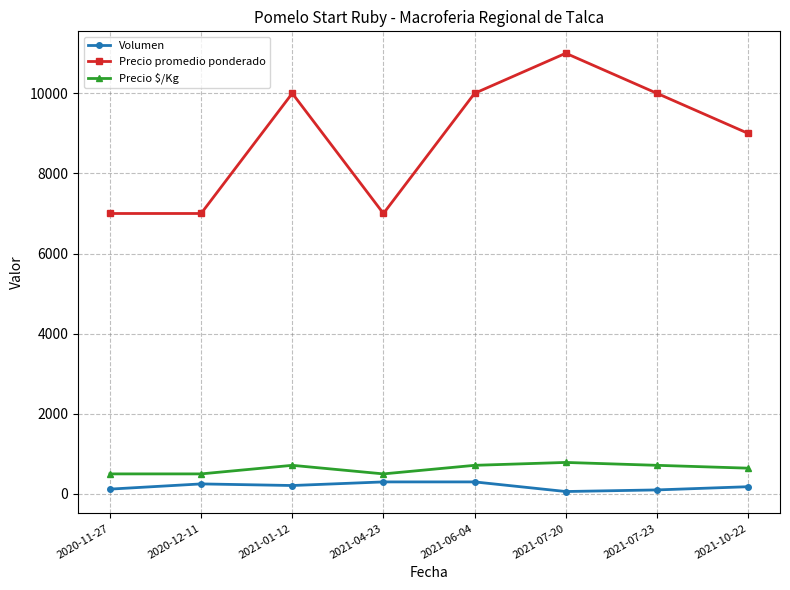

At which category is the sum across all series the highest?

2021-07-20